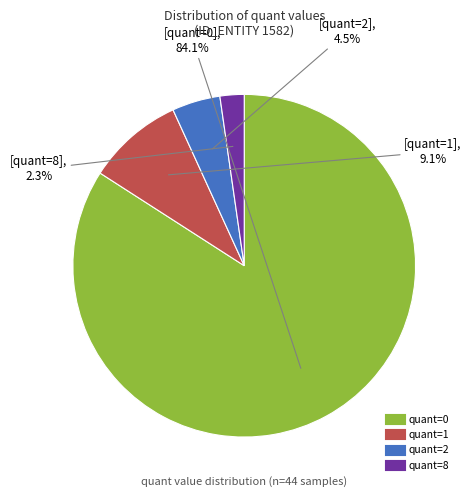

Does any single category account for the majority?

Yes